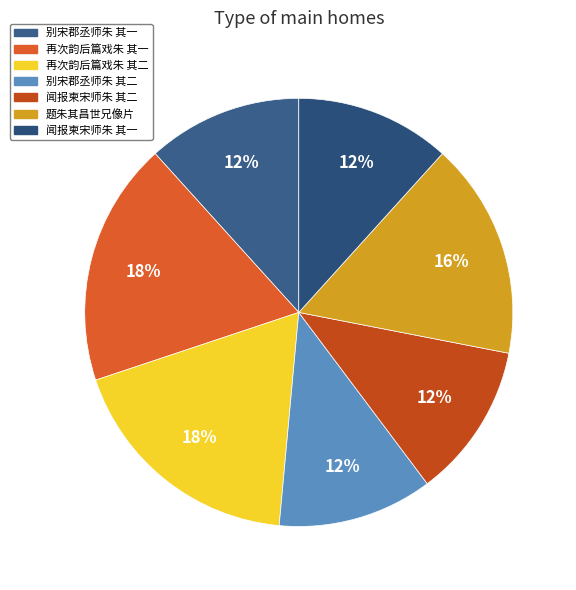

True or false: 别宋郡丞师朱 其一 accounts for 2% of the total.

False